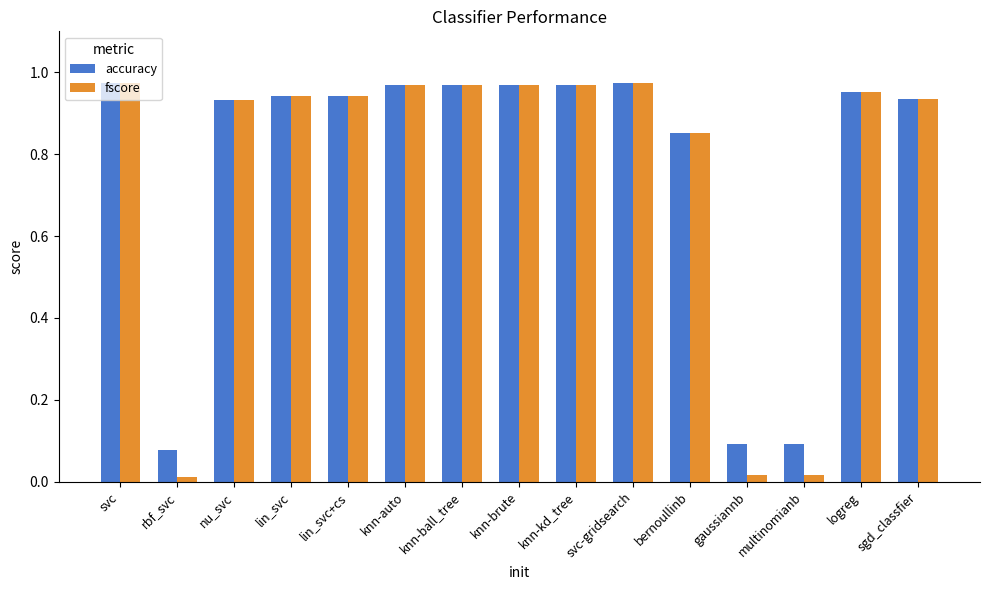

Which series has the largest range (max minus min)?

fscore